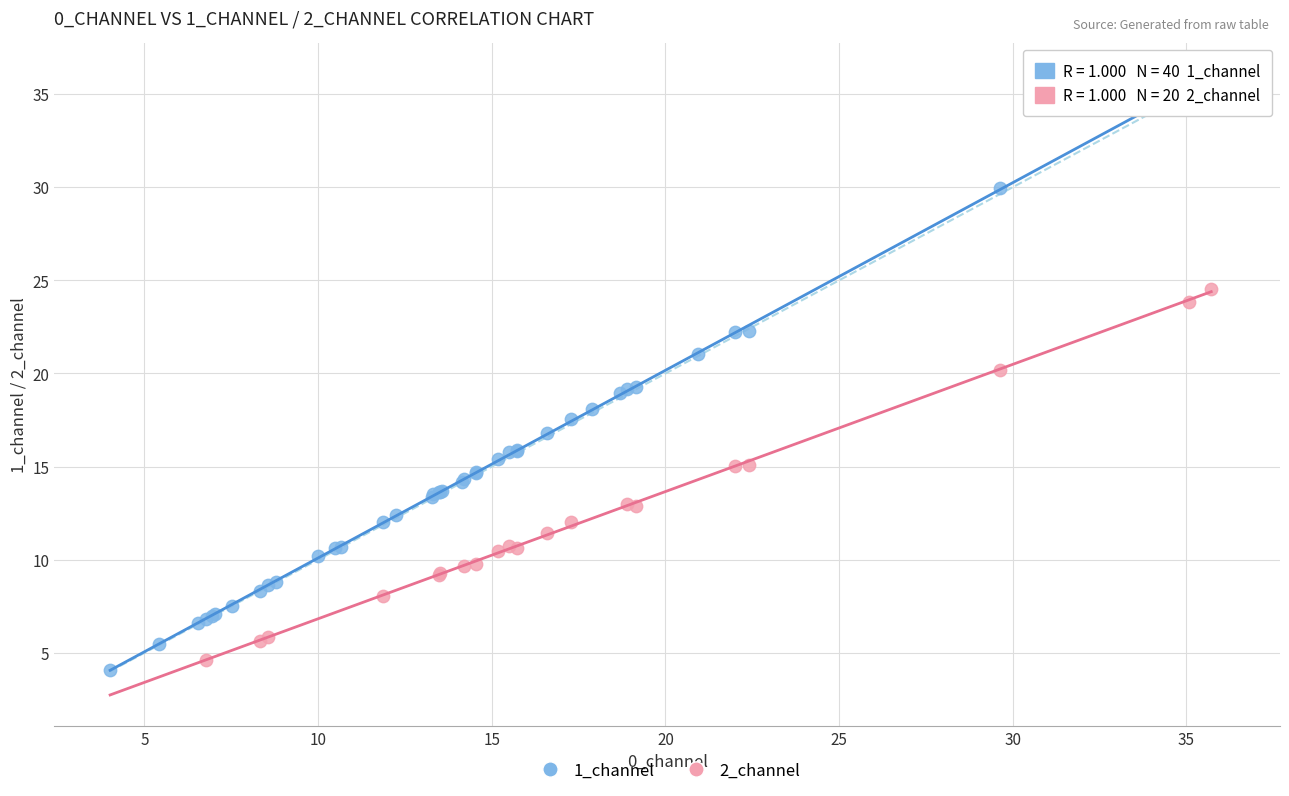

Which series reaches the maximum Y coordinate?

1_channel